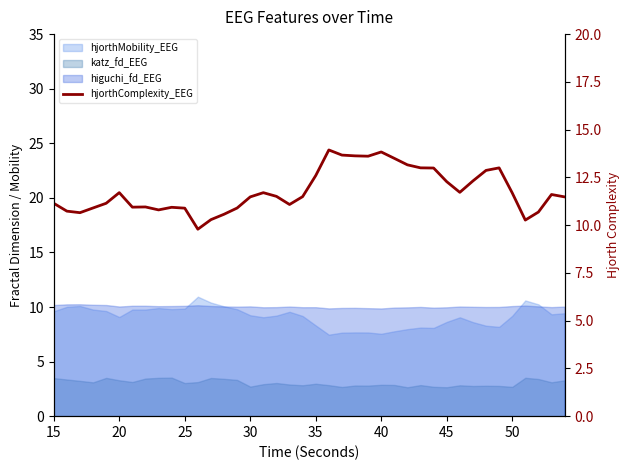

How many lines are shown in the chart?

1